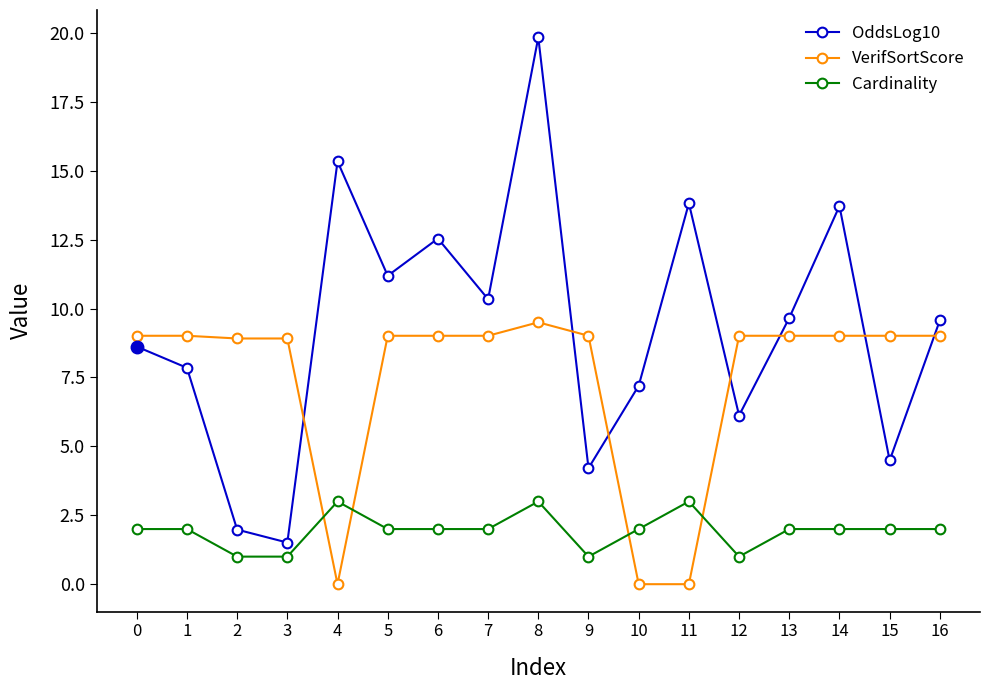

Which series changed the most between 5 and 13?

OddsLog10